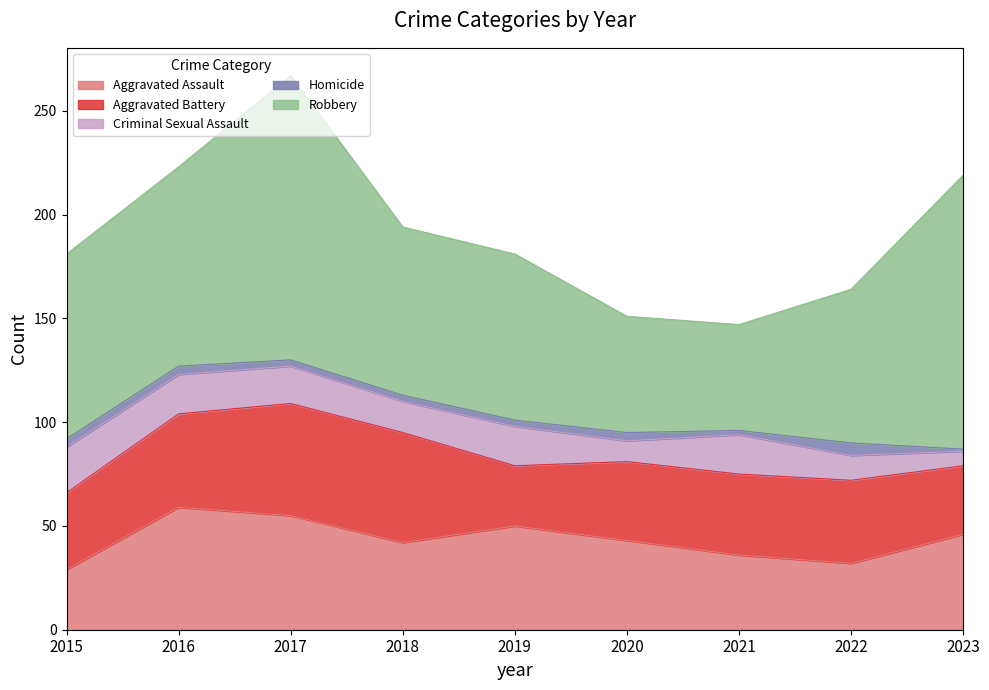

At which category is the sum across all series the highest?

2017